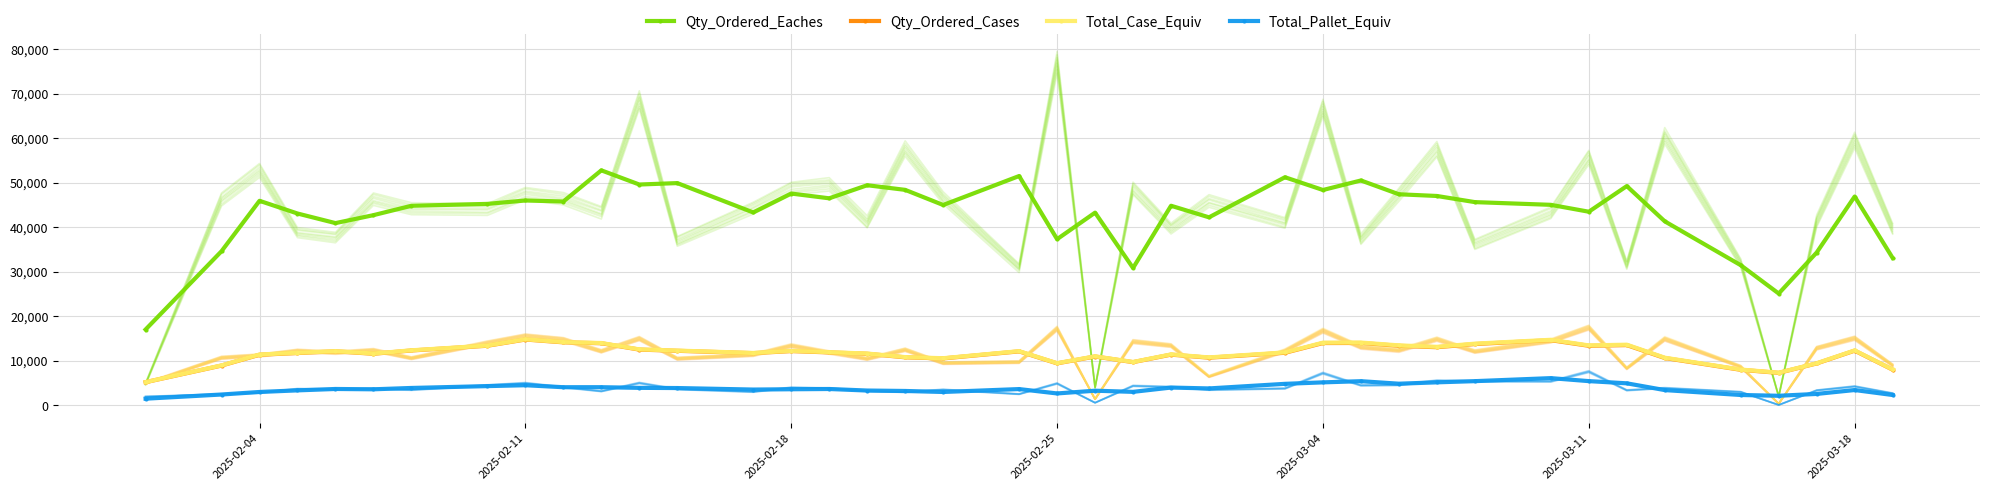

What is the difference between the Qty_Ordered_Eaches values at 29 and 32?

3537.0